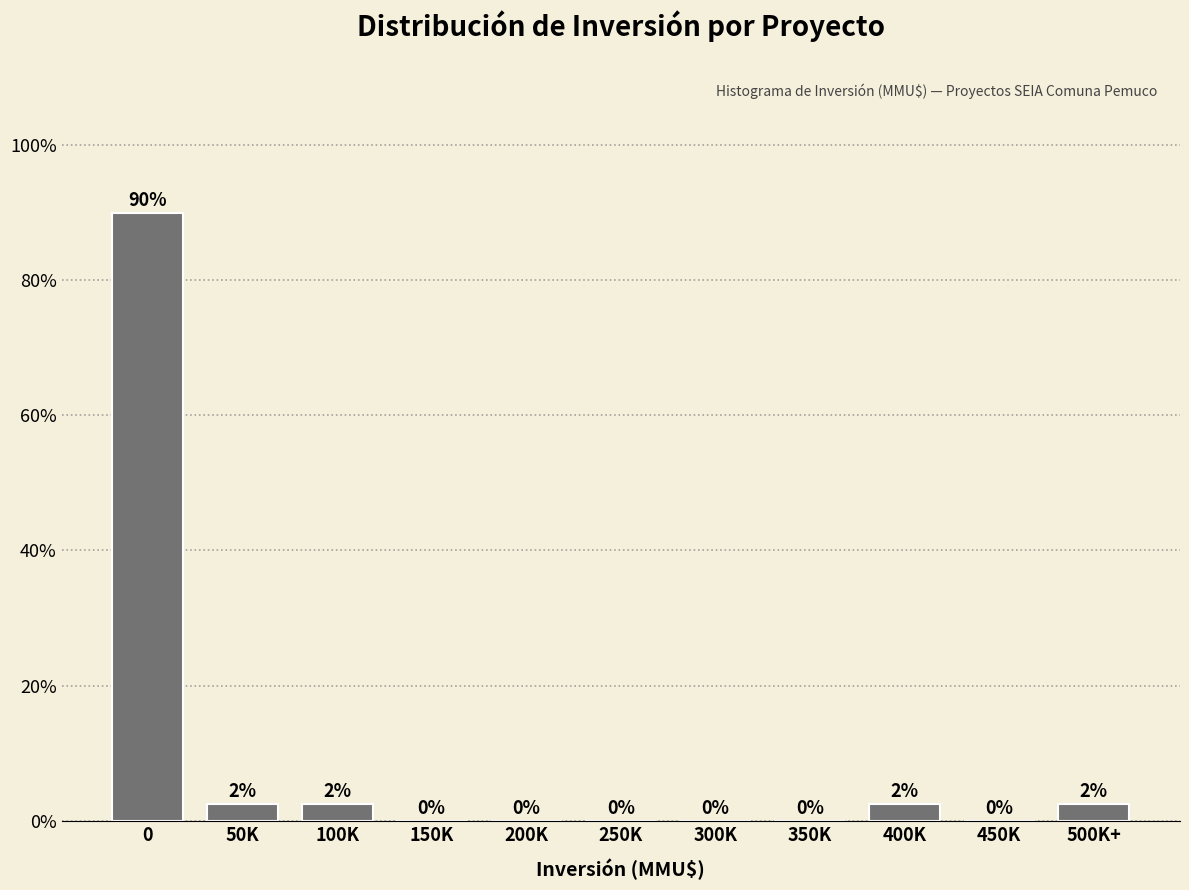

What is the greatest value displayed?

90.0